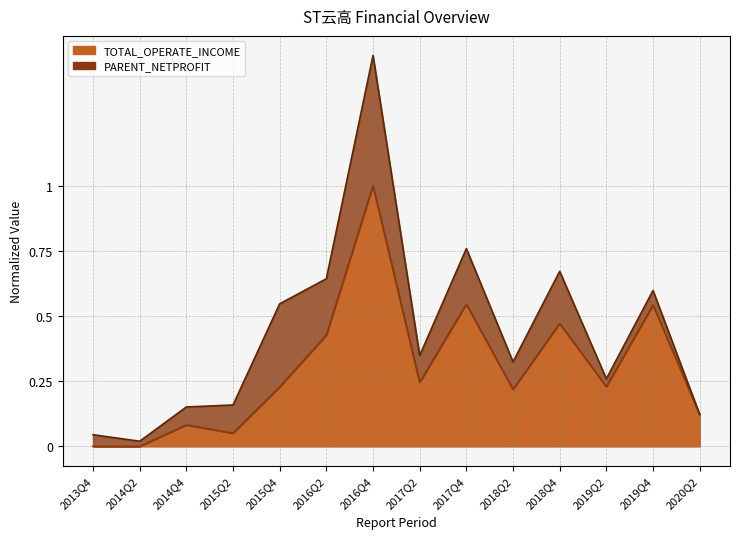

What is the approximate value at 2016Q4?

1.0